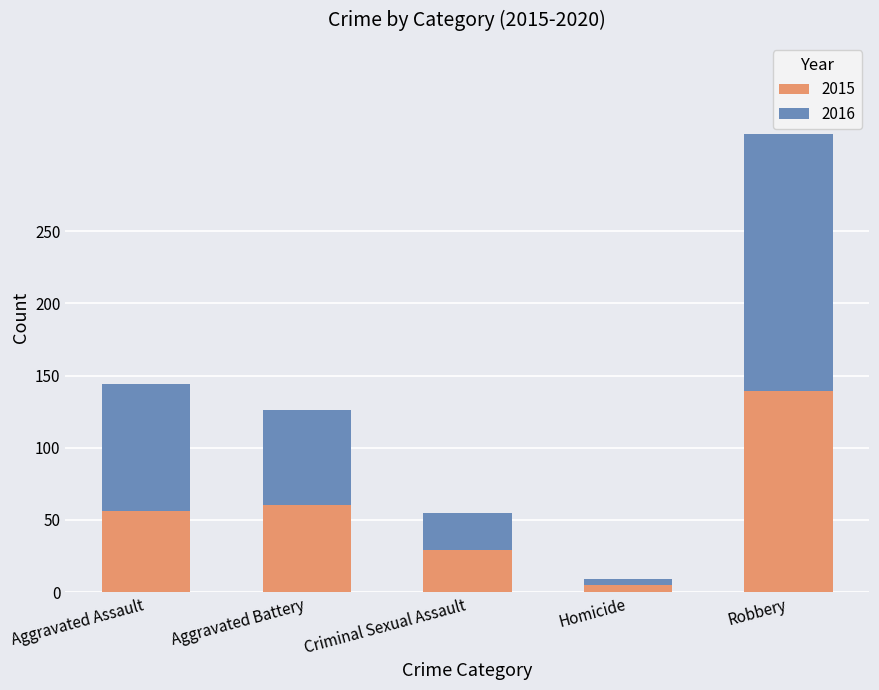

Does the chart contain any negative values?

No